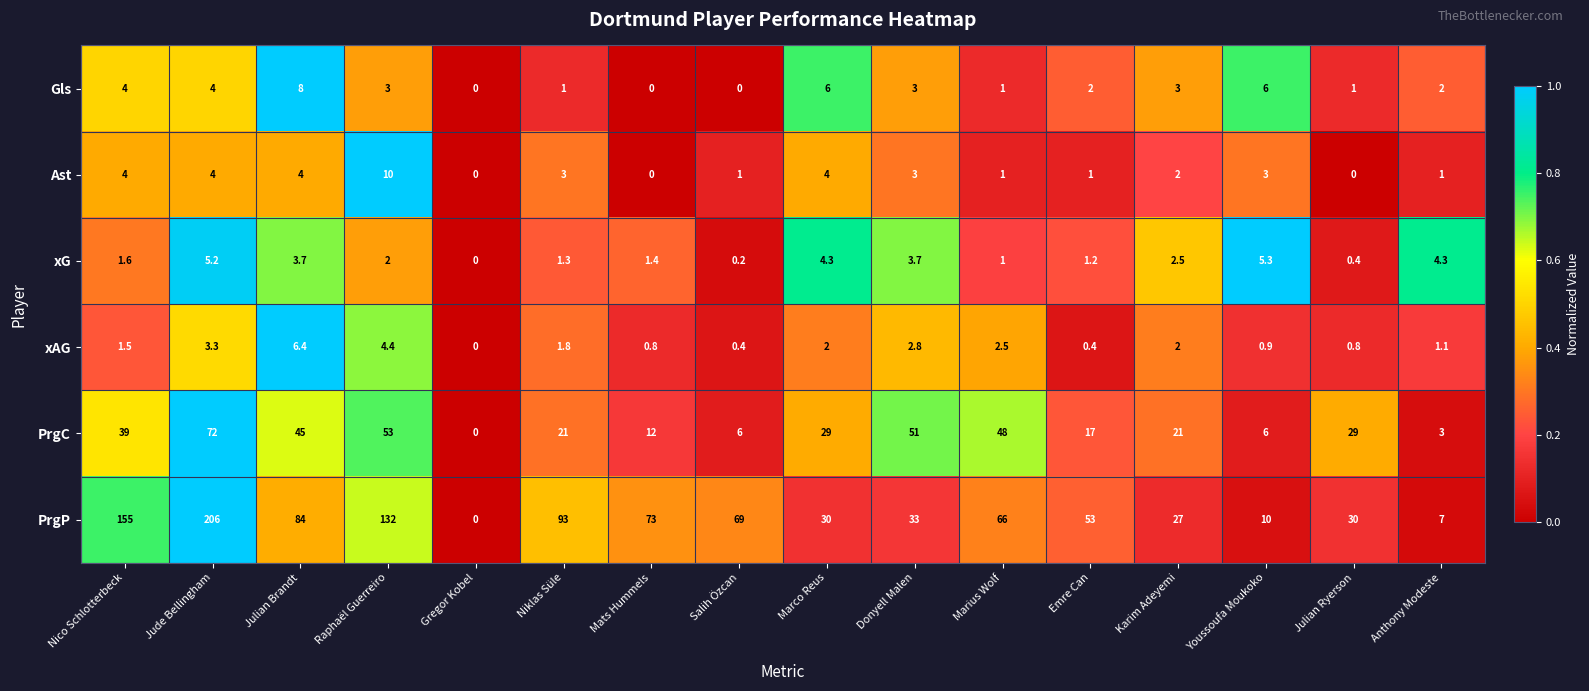

Which series has the largest total across all categories?

PrgP